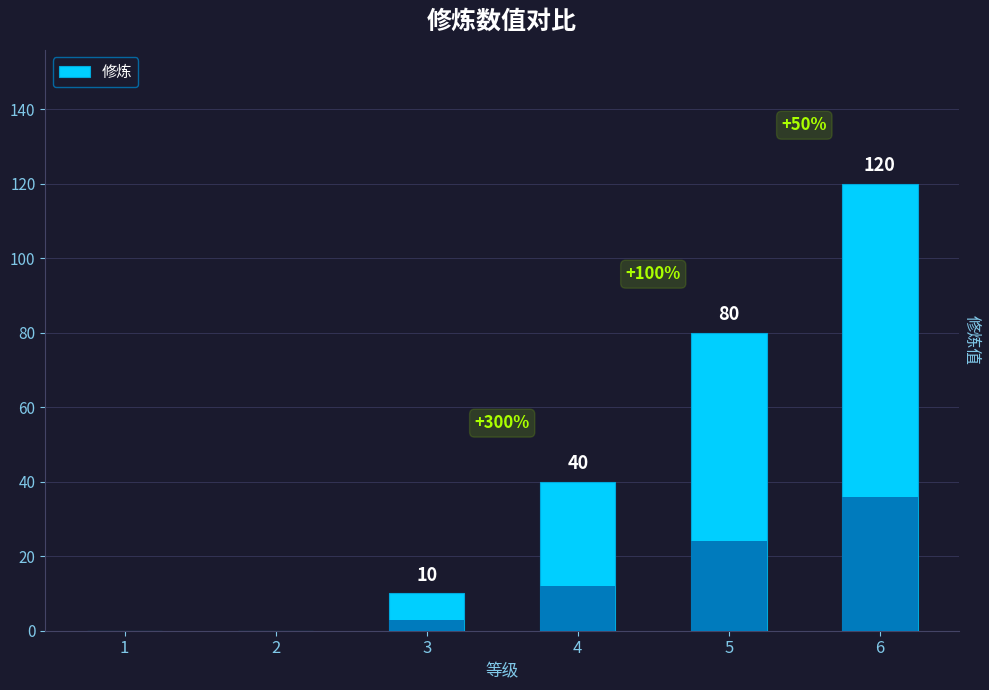

Does the chart contain stacked bars?

No